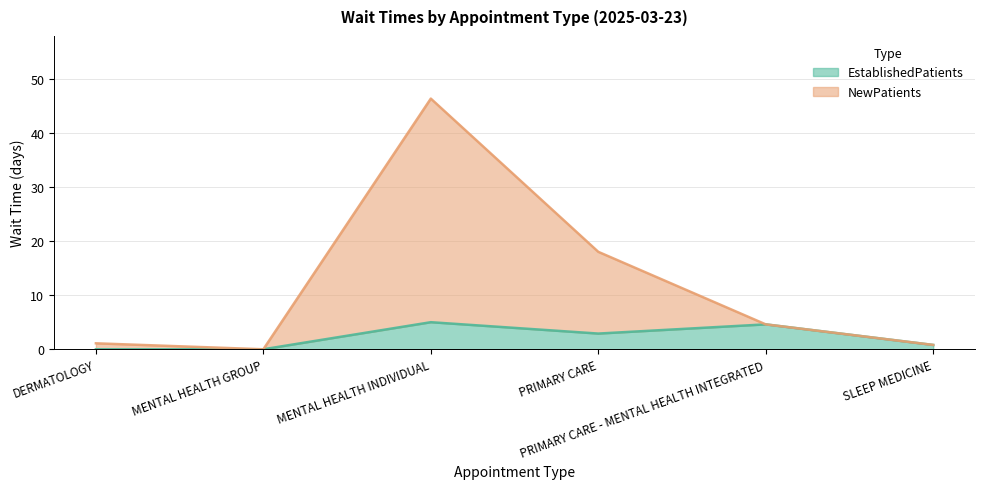

Which category has the highest value in the EstablishedPatients series?

MENTAL HEALTH INDIVIDUAL